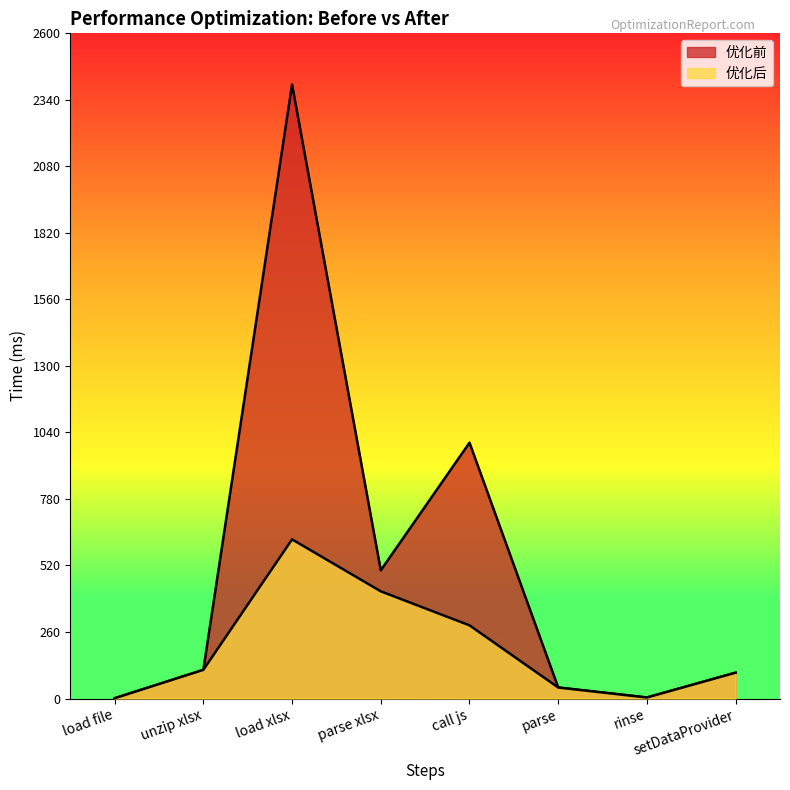

In 优化前, how many points are lower than both neighbors (excluding endpoints)?

2